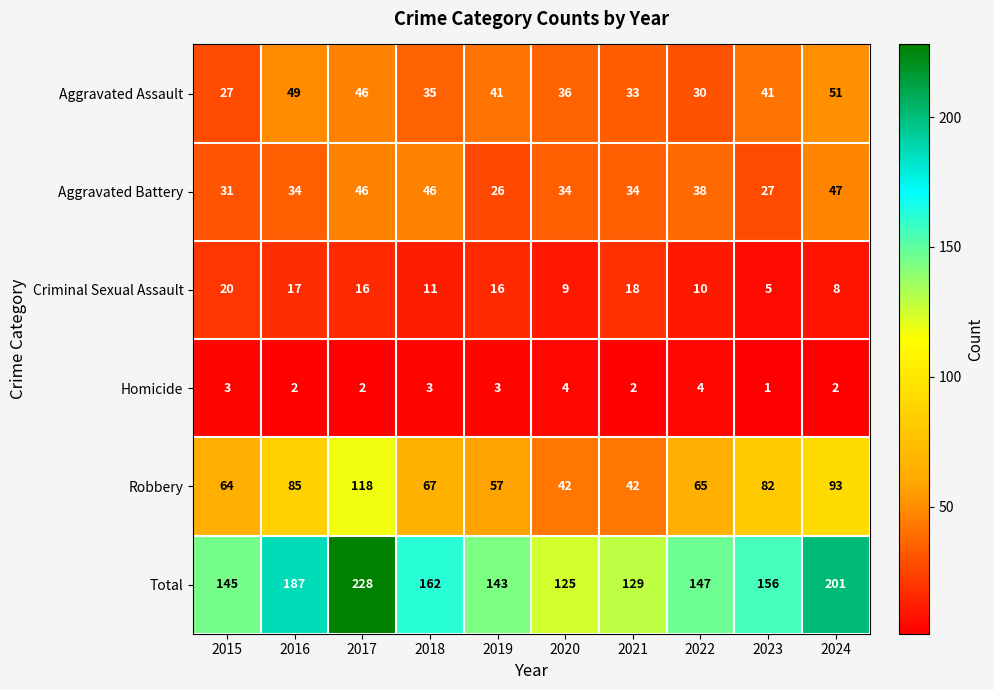

Which series has the largest total across all categories?

Total